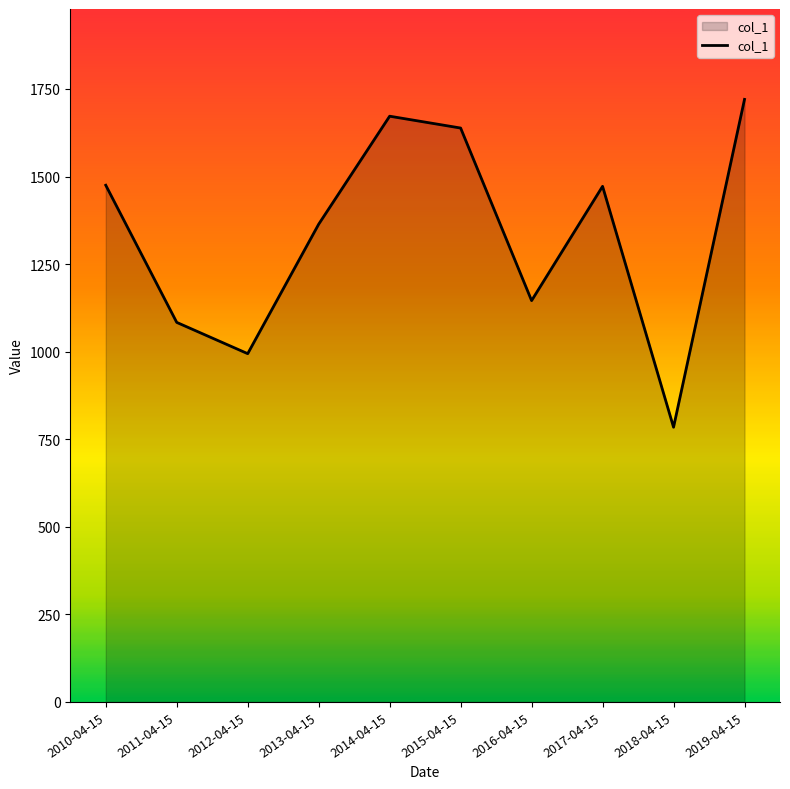

The chart shows a value of 994.3 at 2012-04-15. True or false?

True